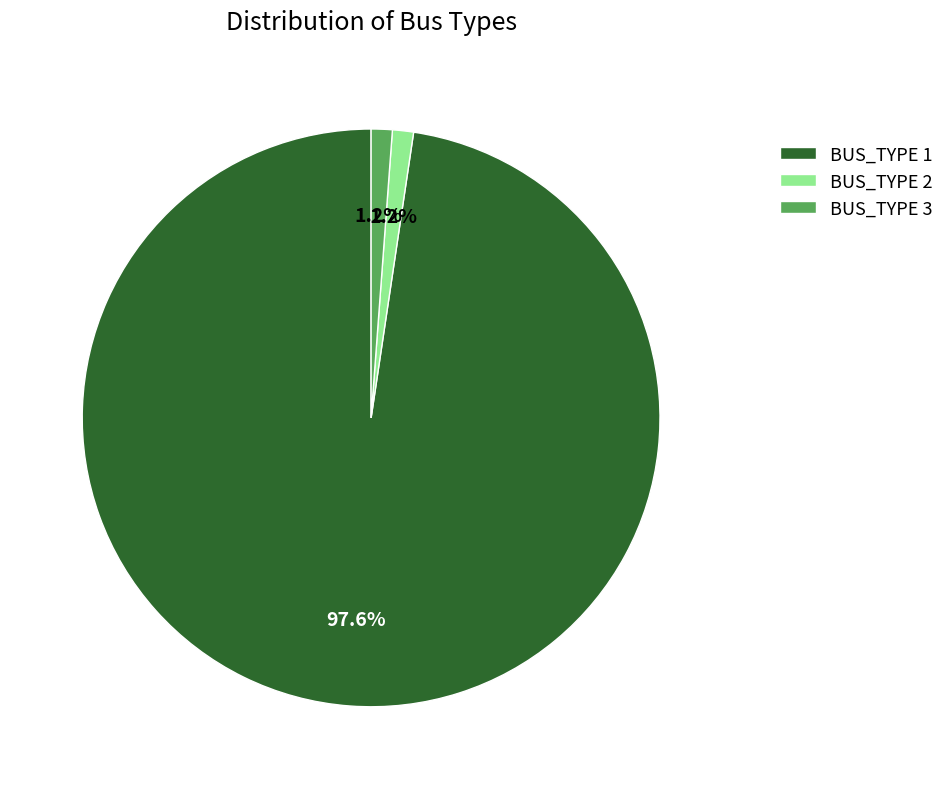

Between BUS_TYPE 1 and BUS_TYPE 3, which is larger?

BUS_TYPE 1